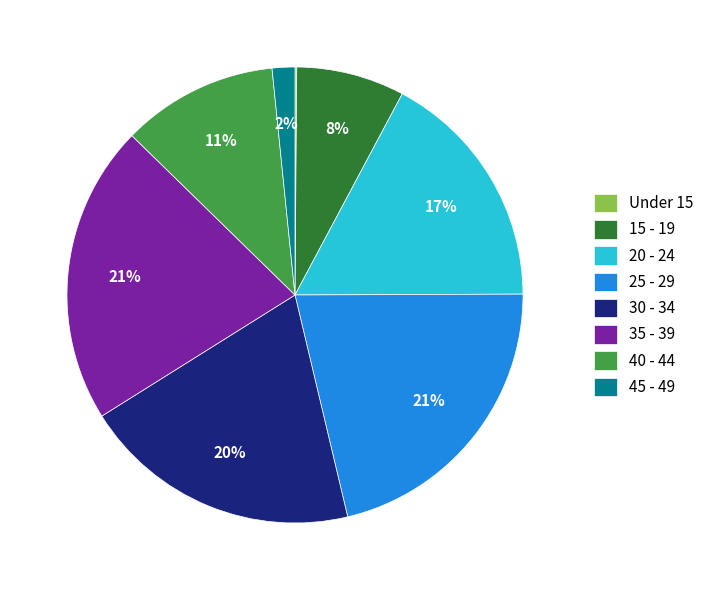

To the nearest percent, what percentage of the pie is 45 - 49?

2%